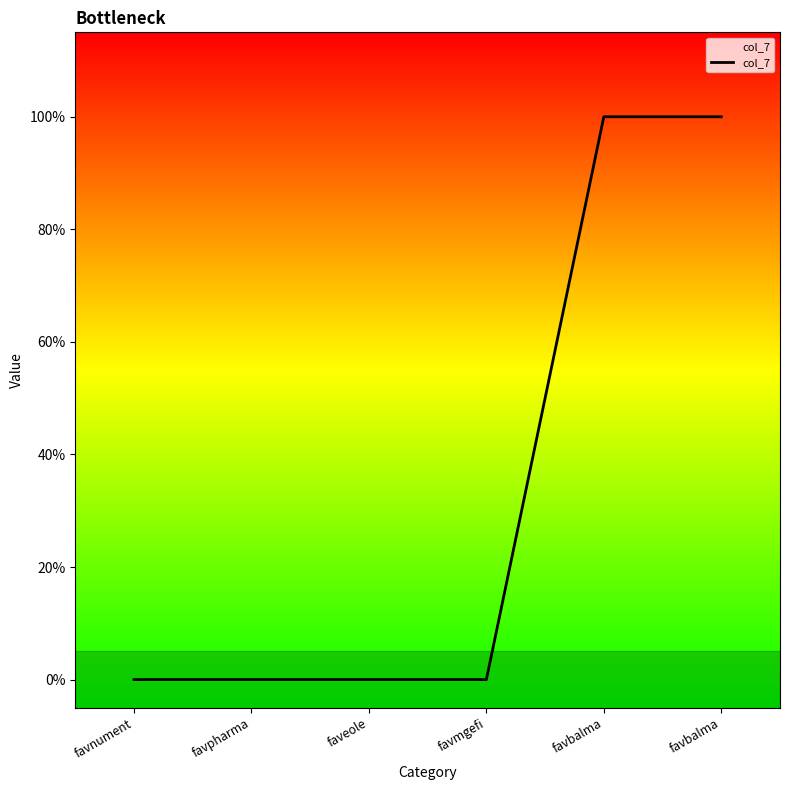

Count the number of data series in this chart.

1